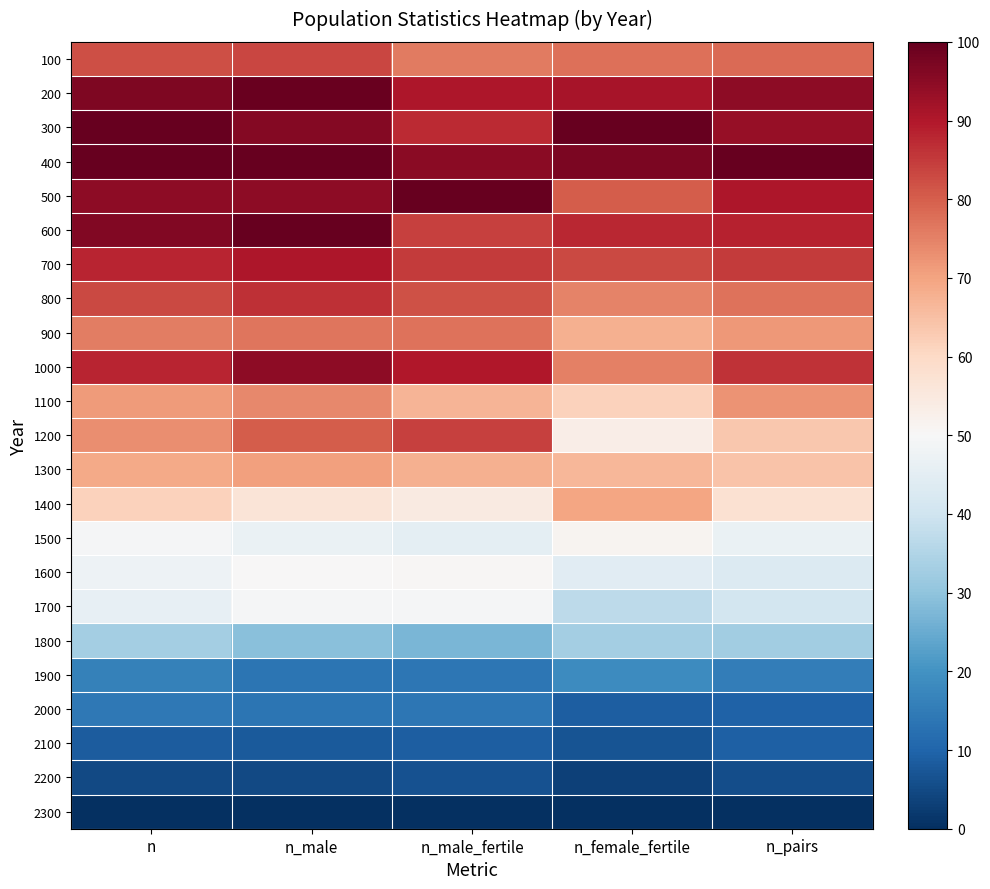

At which category does the chart reach its minimum across all series?

n